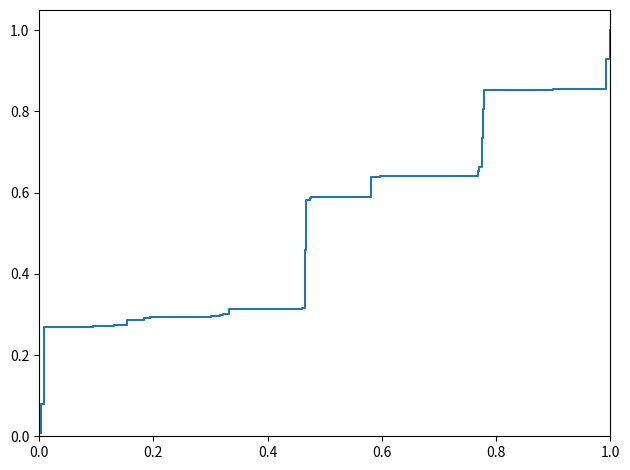

What is the greatest value displayed?

1.0